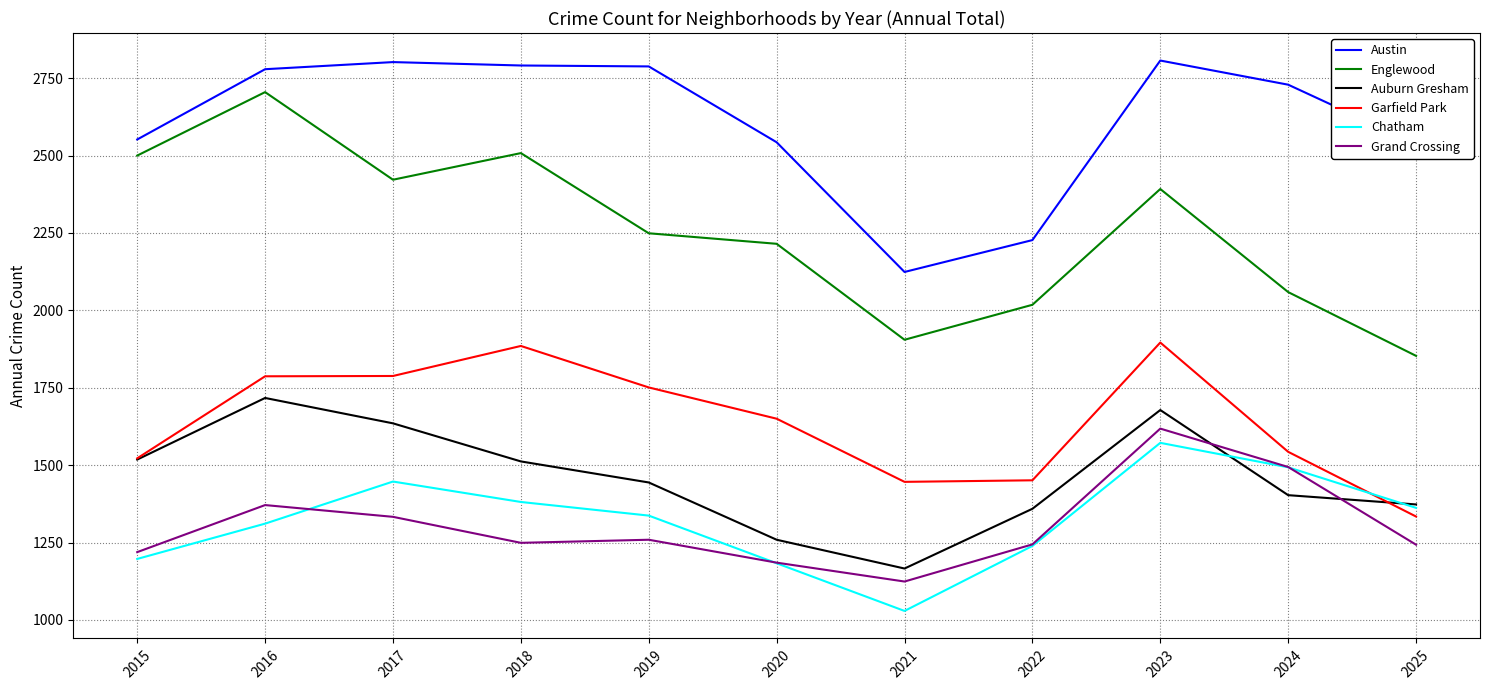

Which series has the widest spread of values?

Englewood